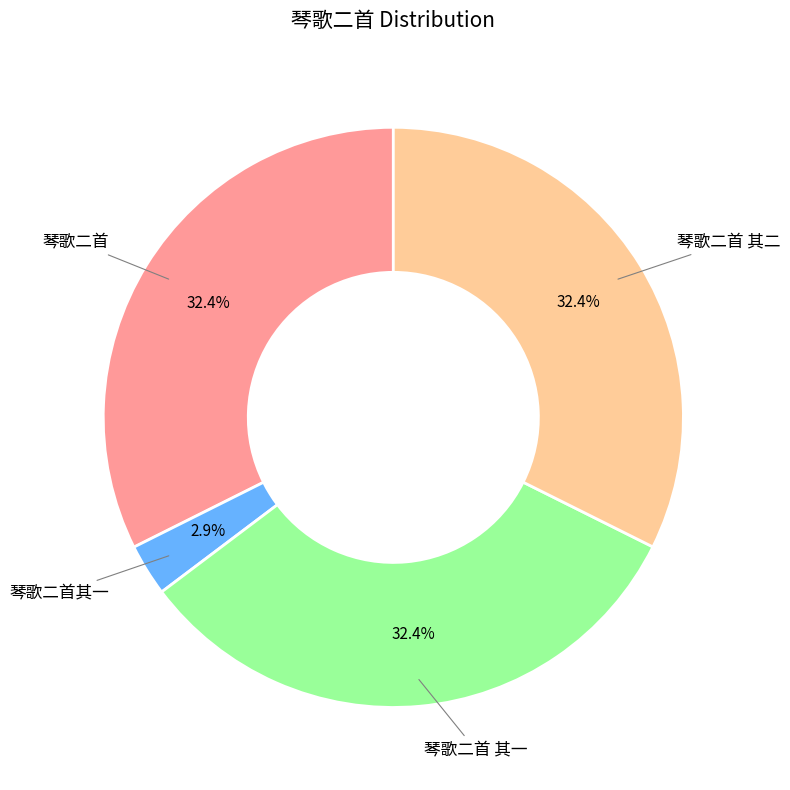

How many segments does this pie chart have?

4